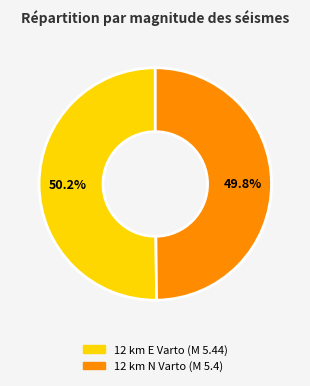

Is there any slice that represents more than half of the pie?

Yes